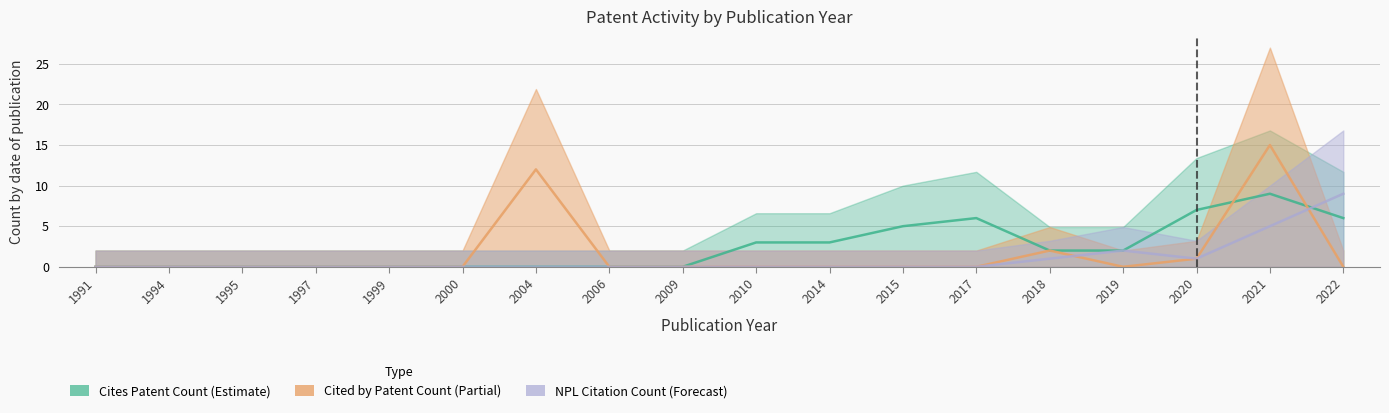

The NPL Citation Count series shows -5 at 1991. True or false?

False